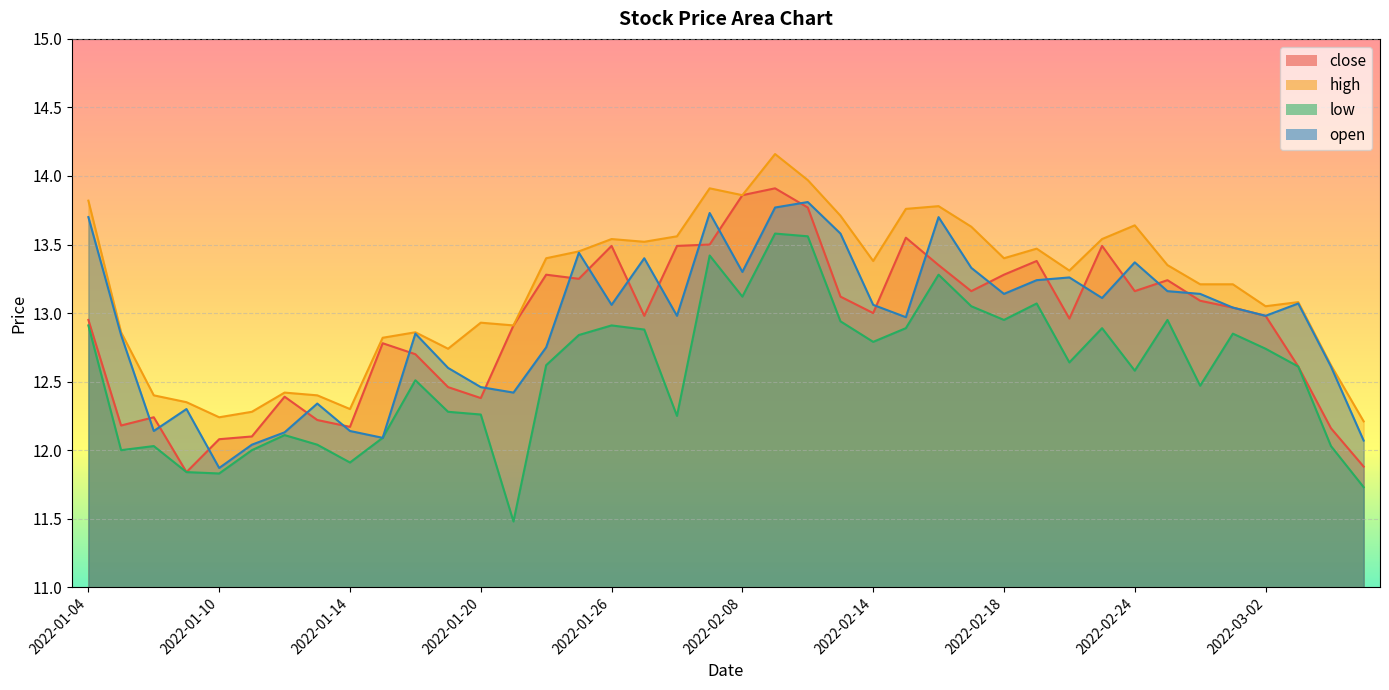

At which category is the sum across all series the highest?

2022-02-09